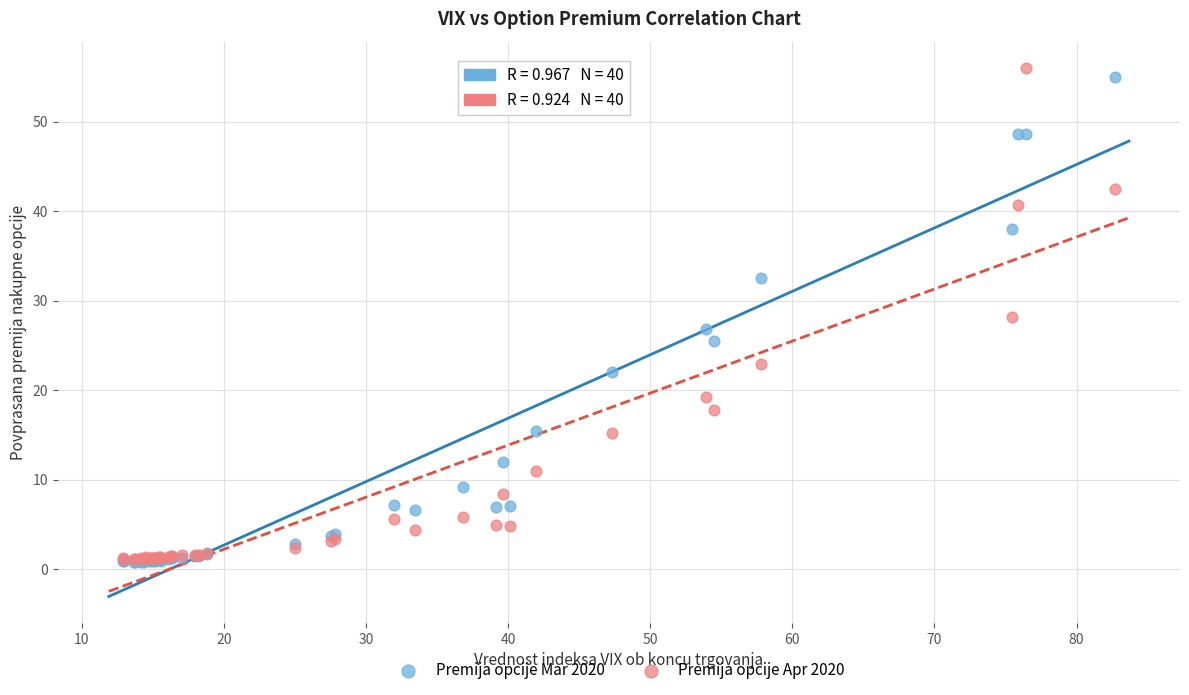

What are all the series names shown in the legend?

Premija opcije Mar 2020, Premija opcije Apr 2020